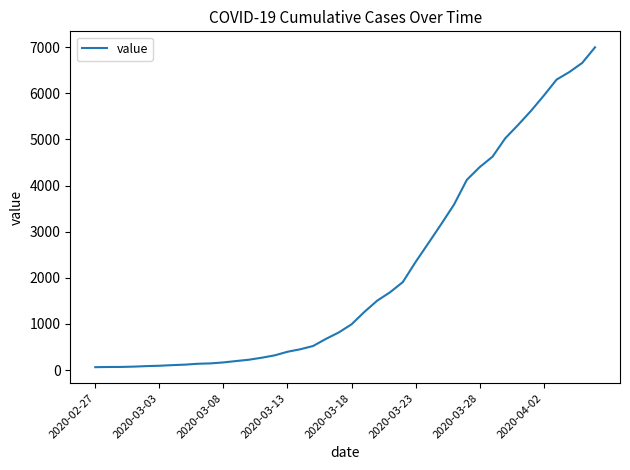

How many series are shown in this chart?

1